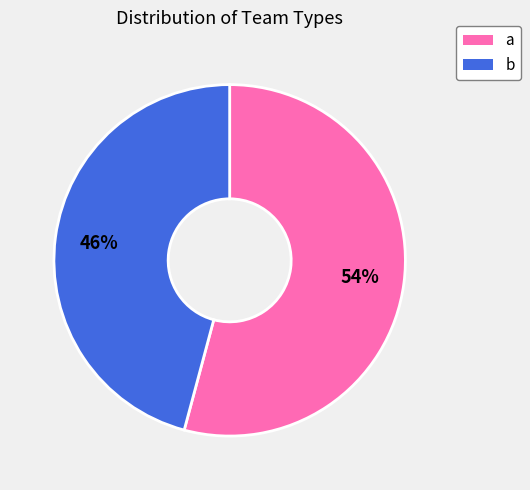

How many segments does this pie chart have?

2